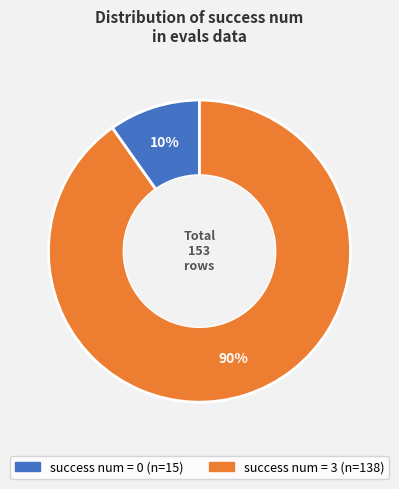

To the nearest percent, what is the difference between the success num = 0 and success num = 3 slice percentages?

80%